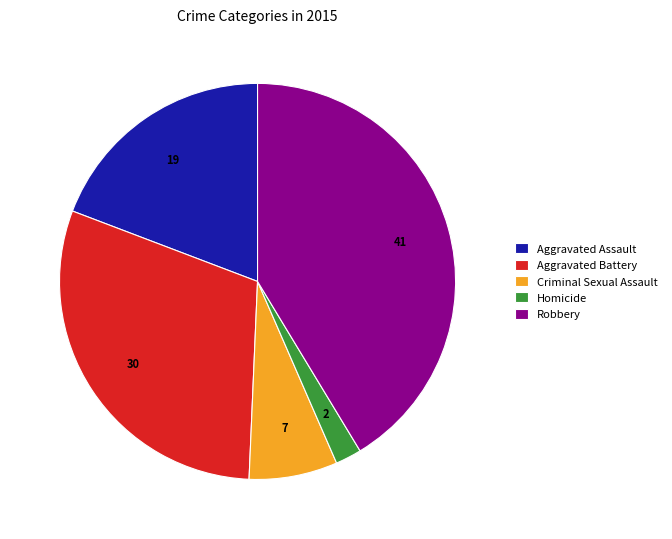

Rank the categories by value from highest to lowest.

Robbery, Aggravated Battery, Aggravated Assault, Criminal Sexual Assault, Homicide